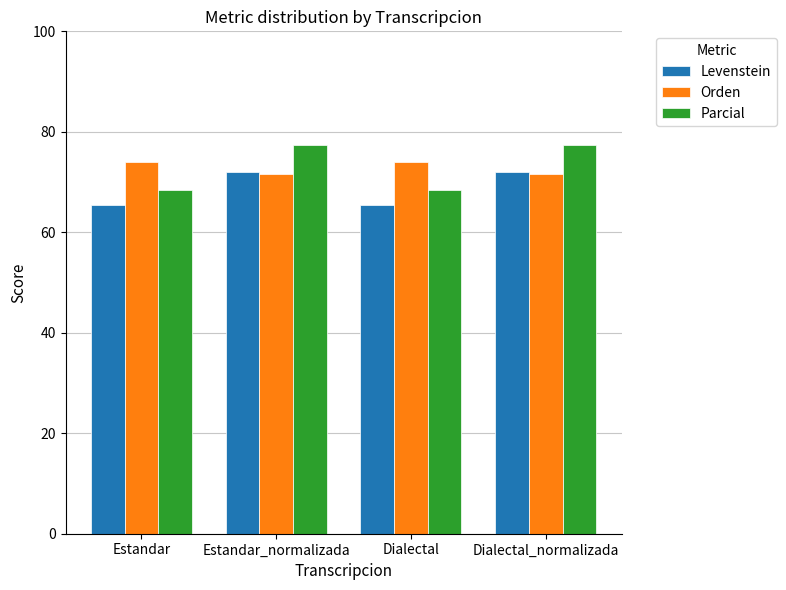

Does the chart contain stacked bars?

No